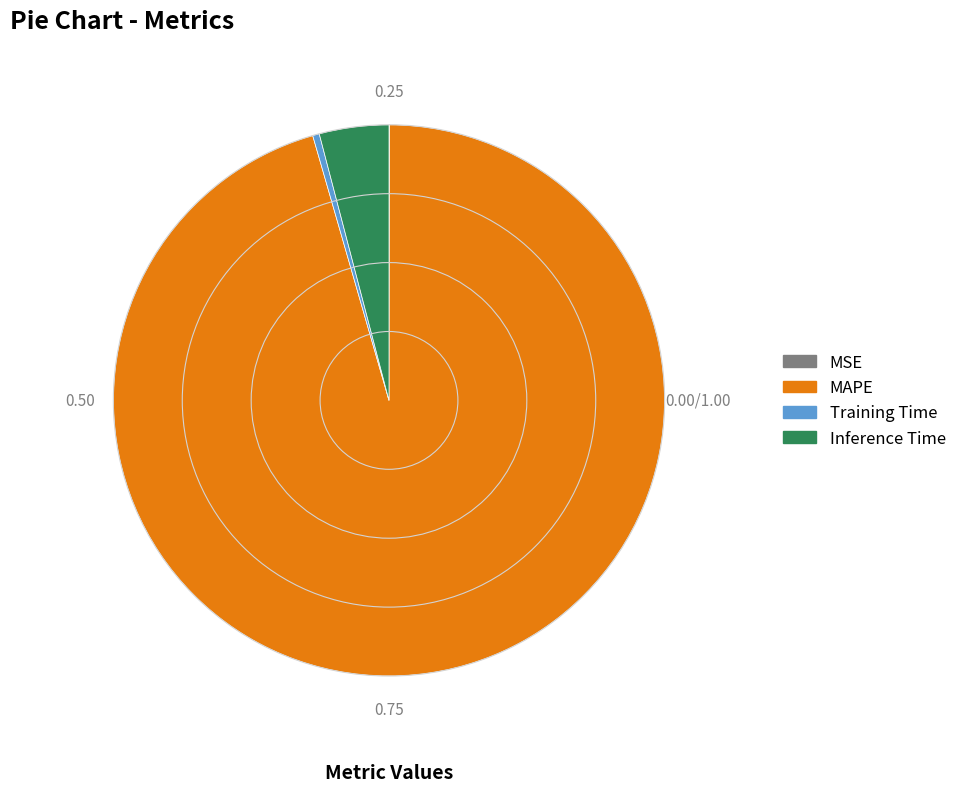

Is Training Time the majority of the pie?

No